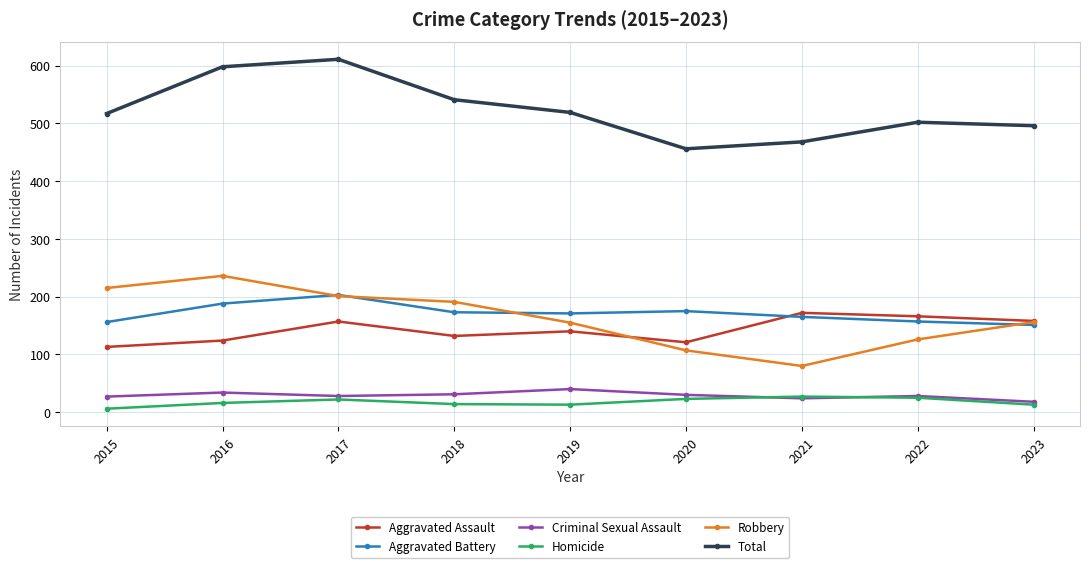

What is the minimum value shown in the chart?

6